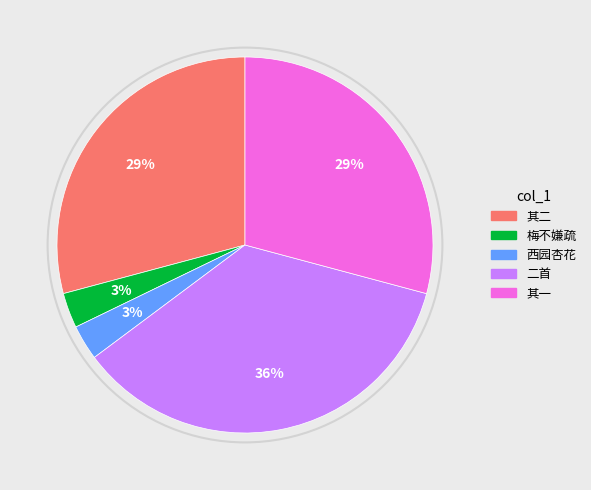

How much of the chart is everything except 雨里问讯张定叟通判西园杏花?

97.0%